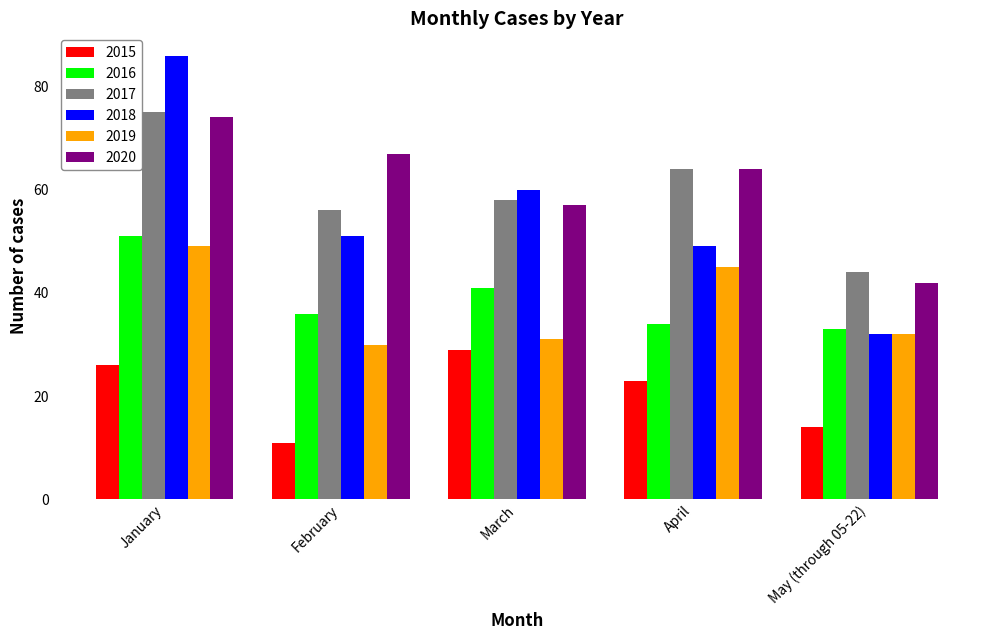

What is the sum of all 2015 values?

103